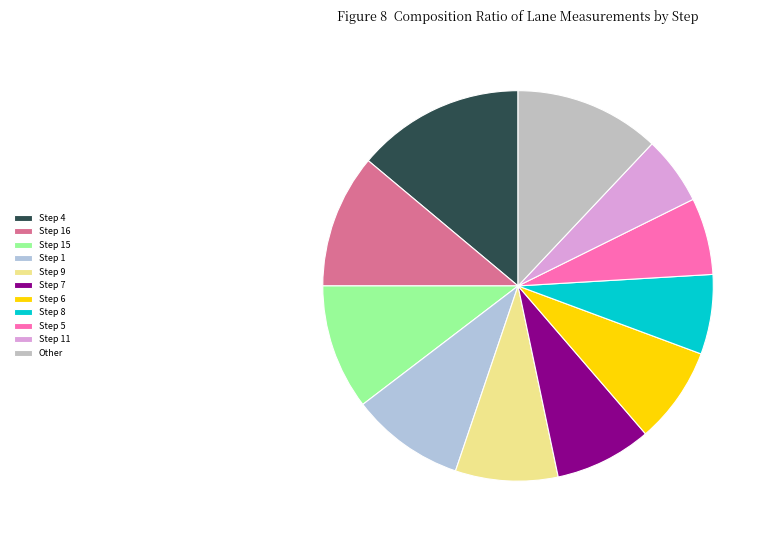

Which slice is the smallest?

Step 11